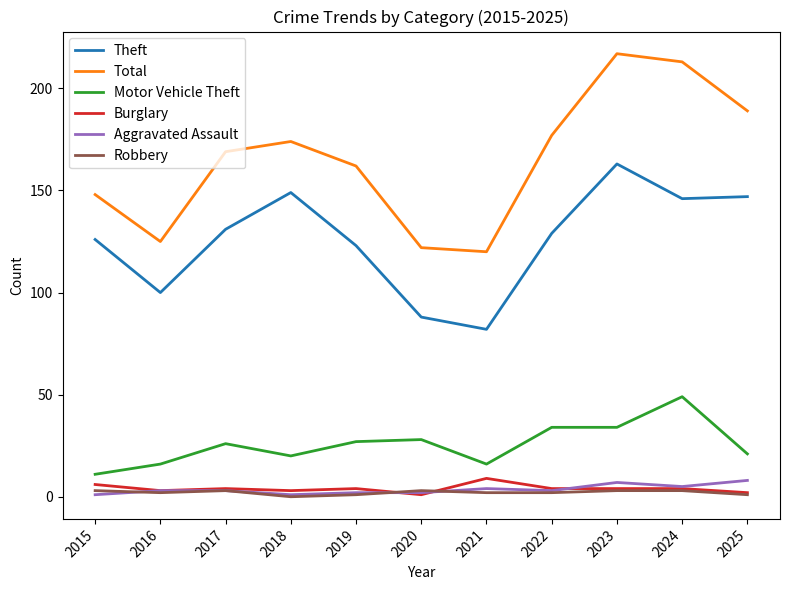

Count the number of categories in the chart.

11